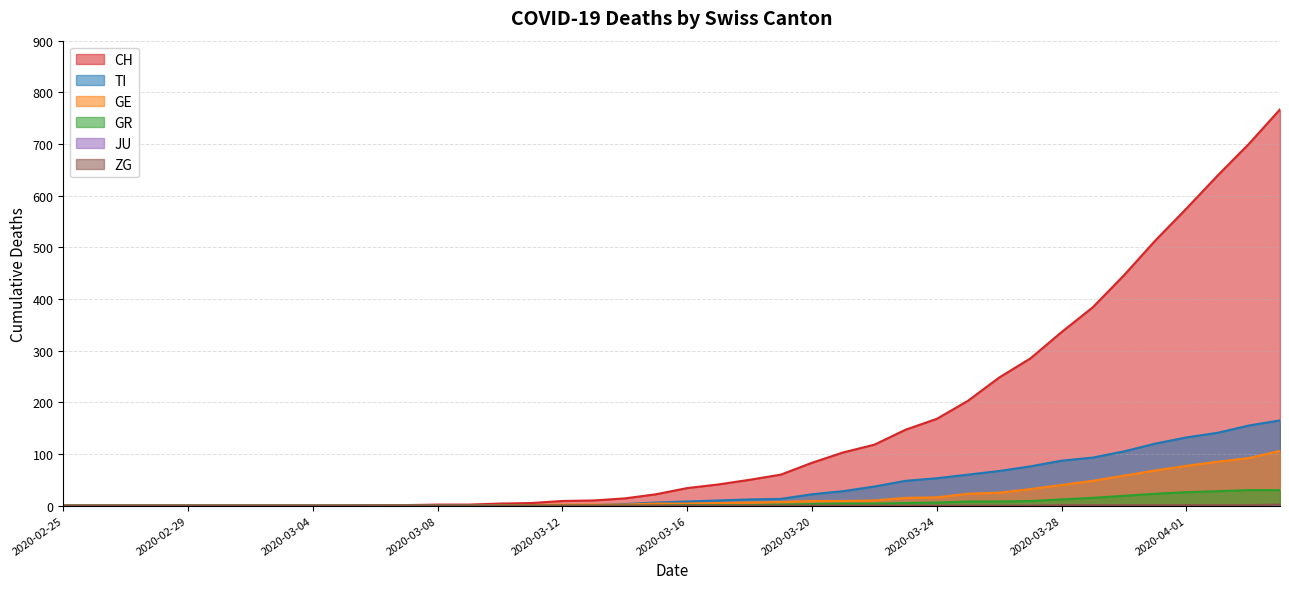

Which series has the largest total across all categories?

CH